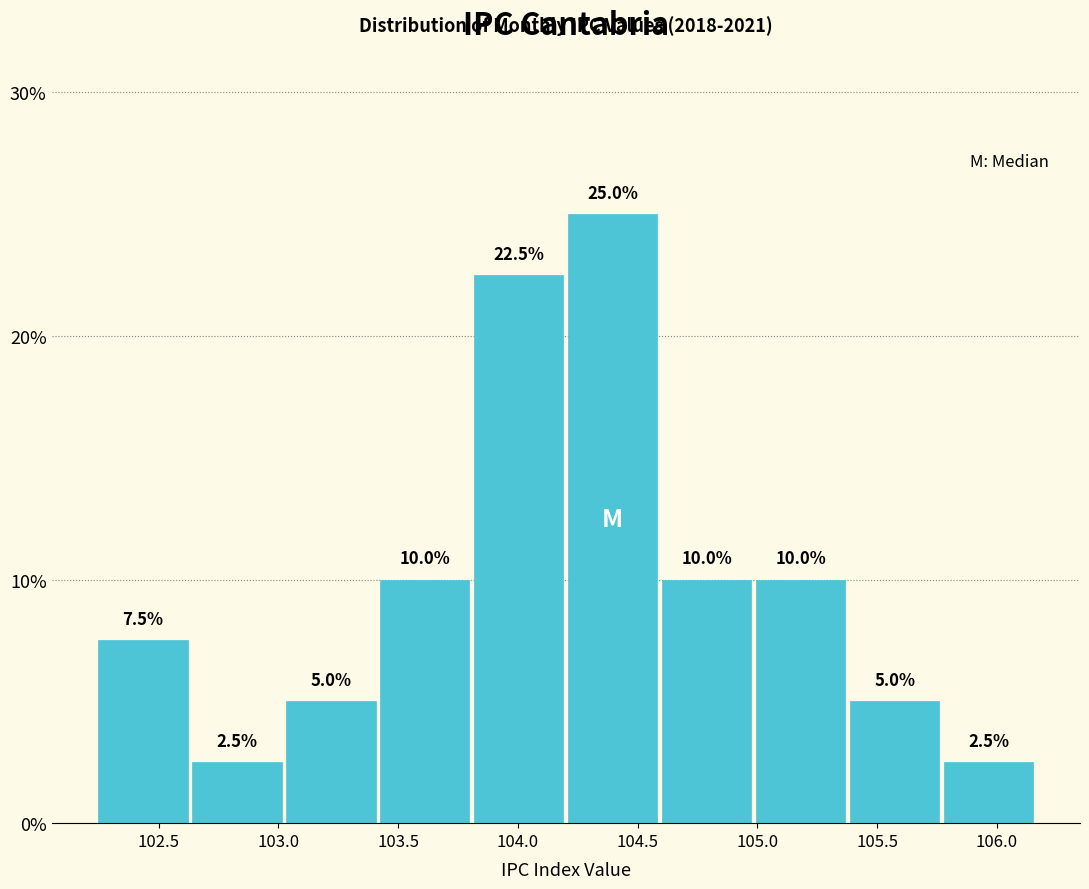

Over which range of the x-axis is the bar tallest?

104.20 to 104.60